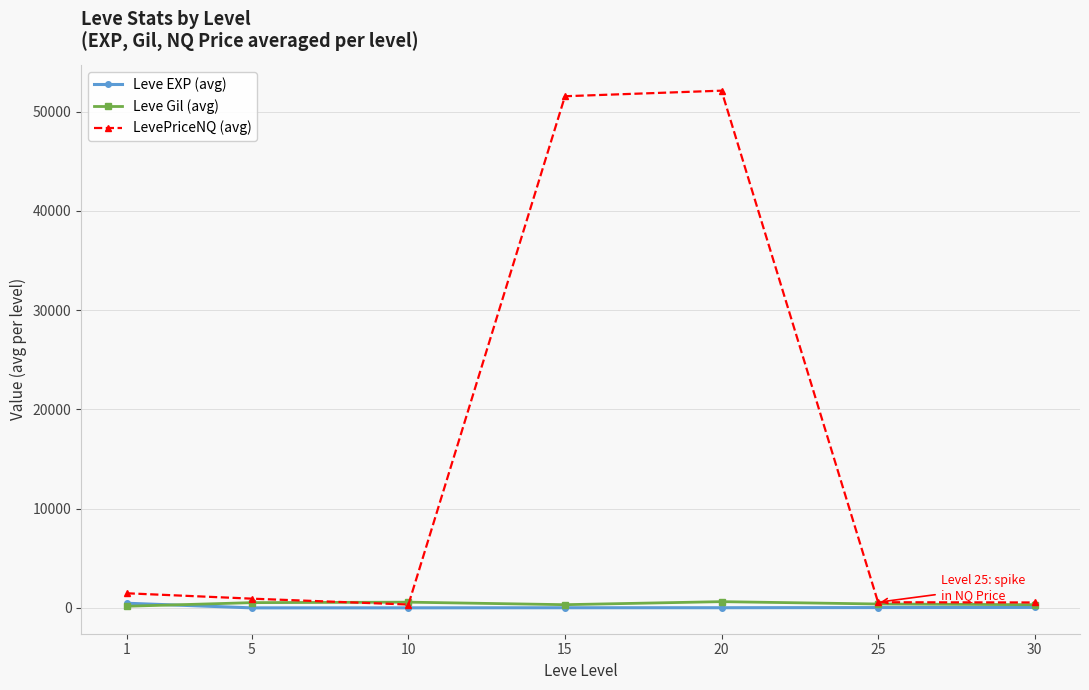

The value of LevePriceNQ (avg) at 20 is 80555.5. True or false?

False